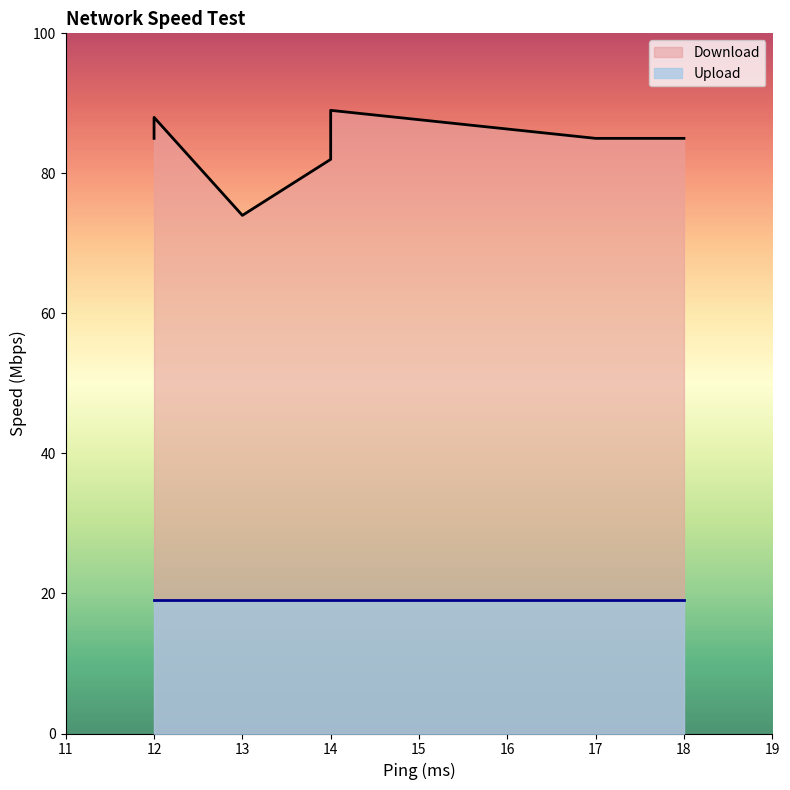

True or false: Upload has more than 2 points higher than both neighbors.

False